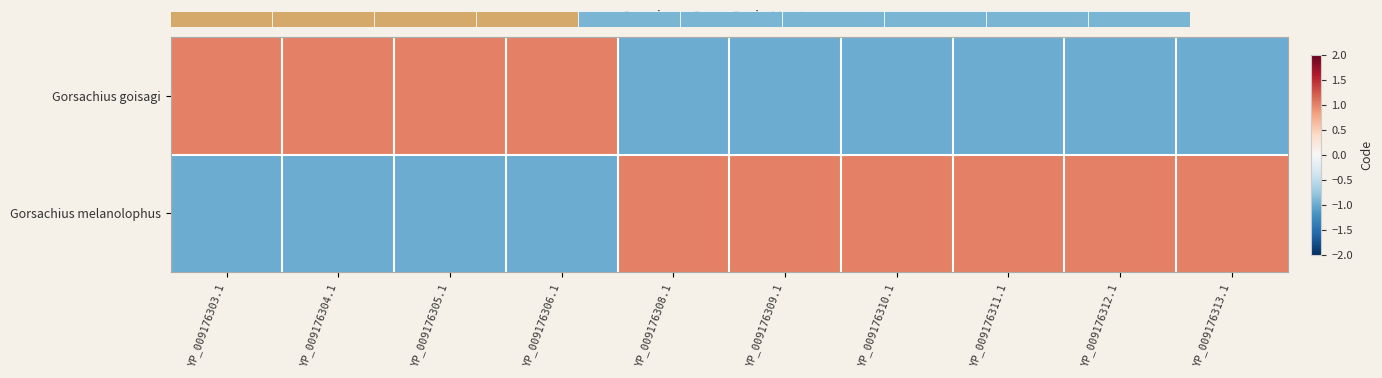

Read the Gorsachius melanolophus value at YP_009176309.1.

1